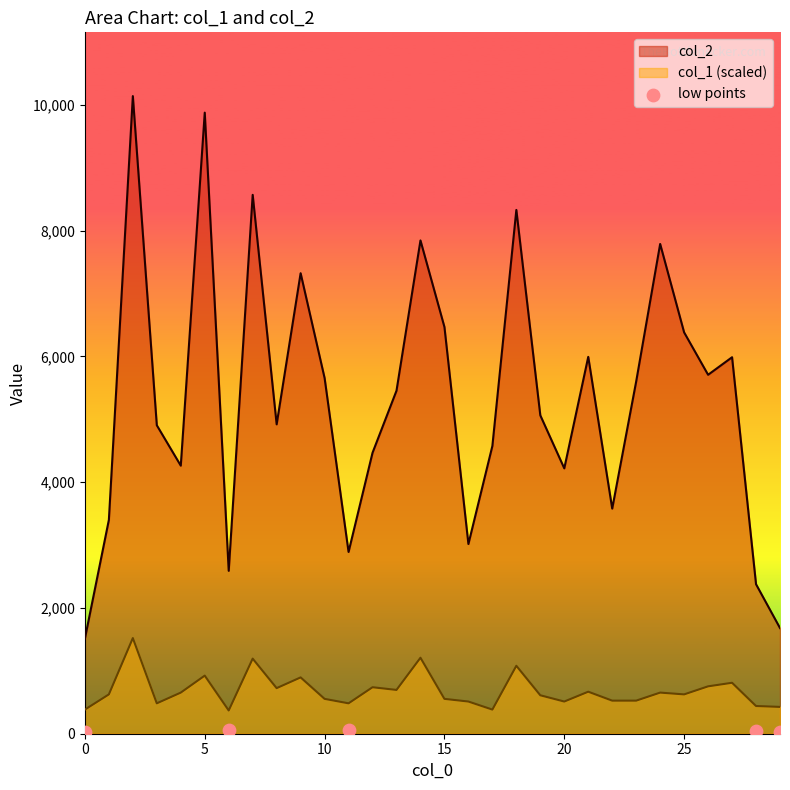

True or false: col_1 (scaled) and col_2 cross at least once.

False